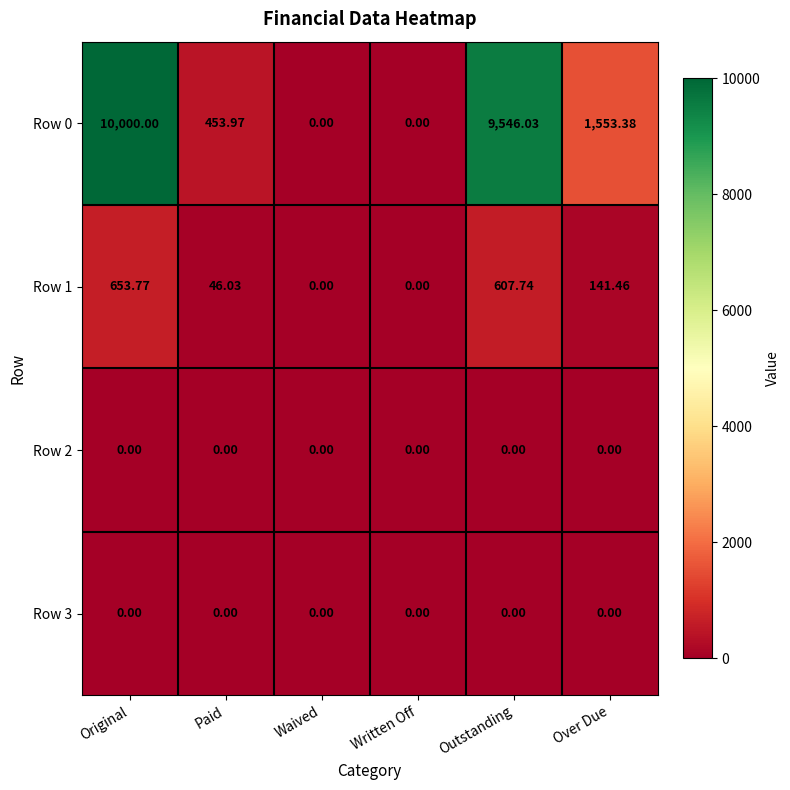

At which category does the chart reach its peak across all series?

Original